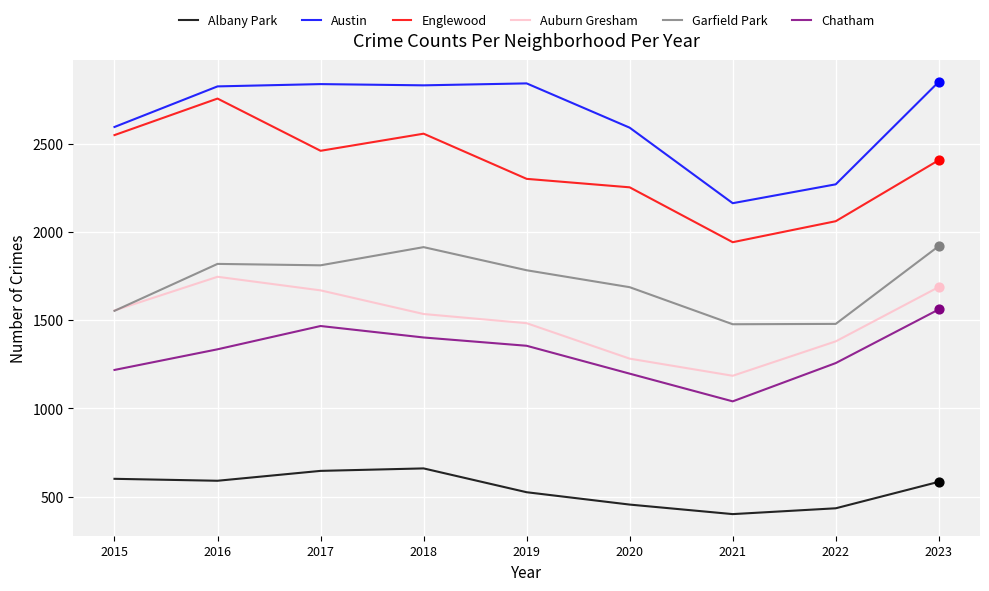

Which series has the largest range (max minus min)?

Englewood